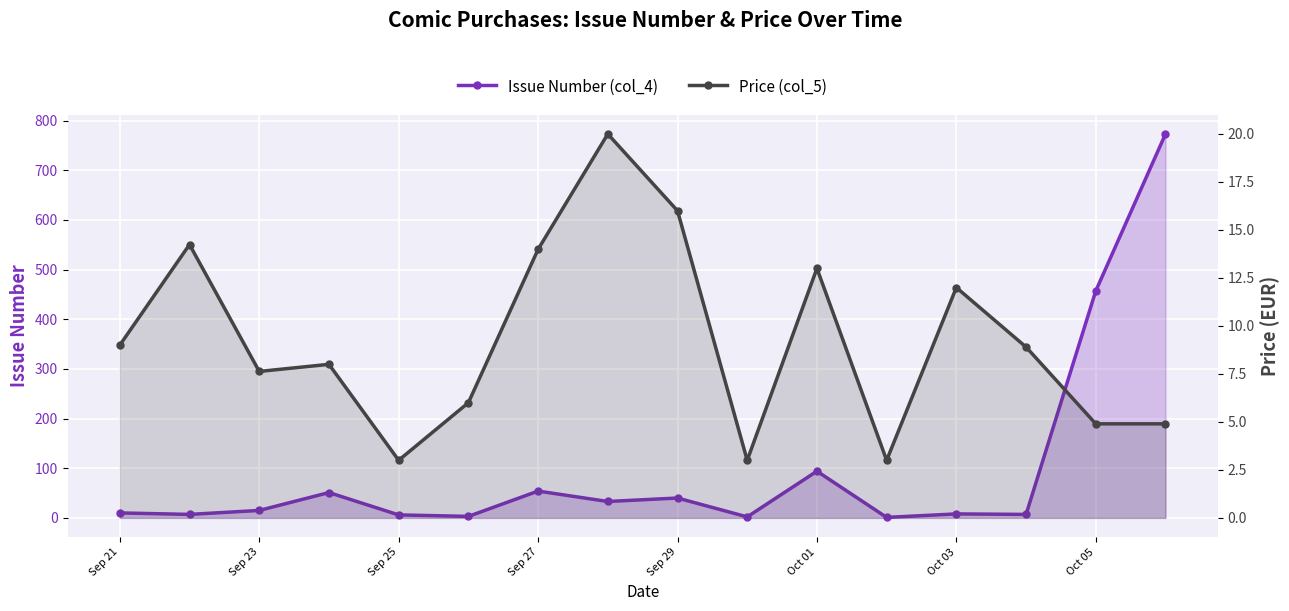

Rank the series by their average value, from highest to lowest.

Issue Number (col_4), Price (col_5)